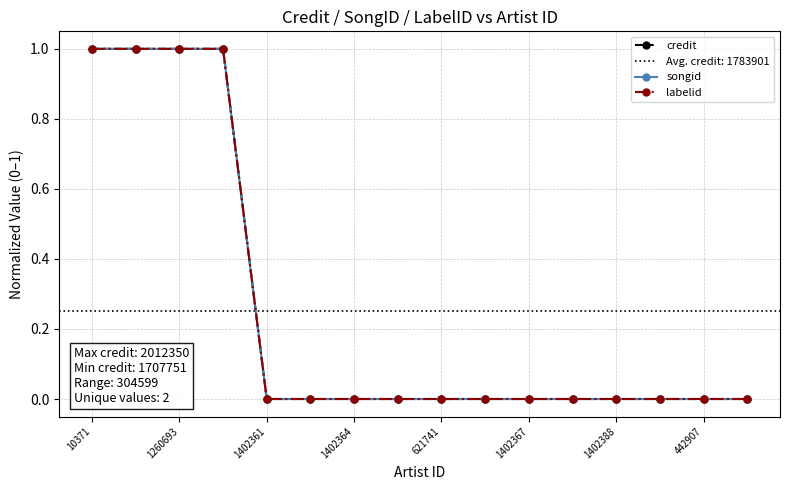

What is the difference between the second highest and minimum values in the songid series?

1.0